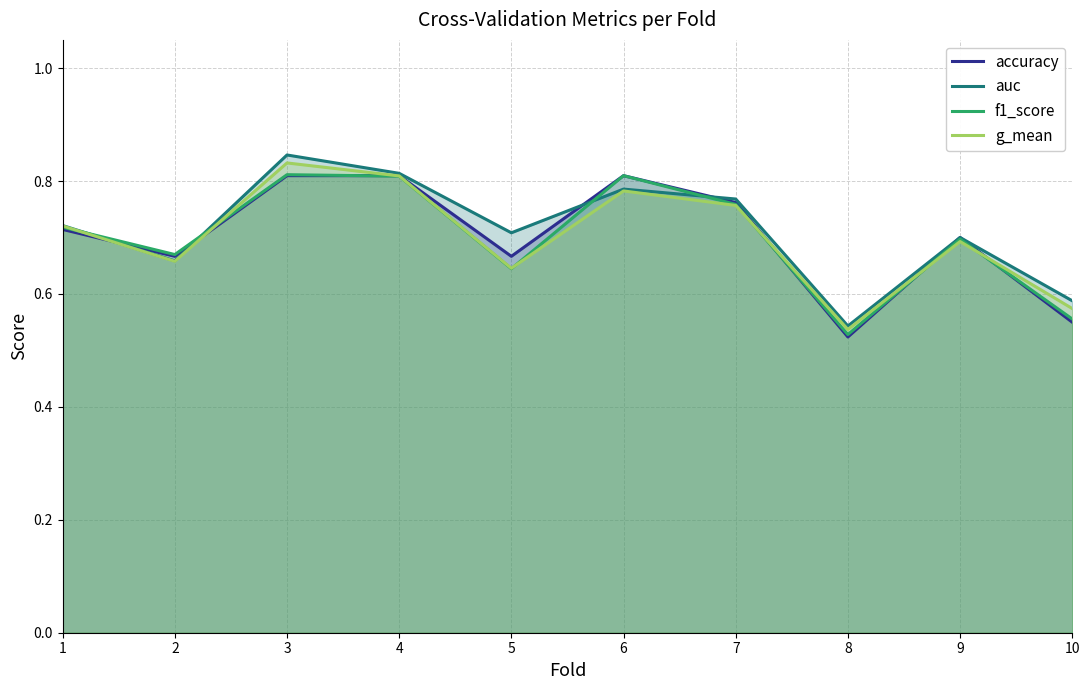

At how many categories does at least one series exceed 0?

10